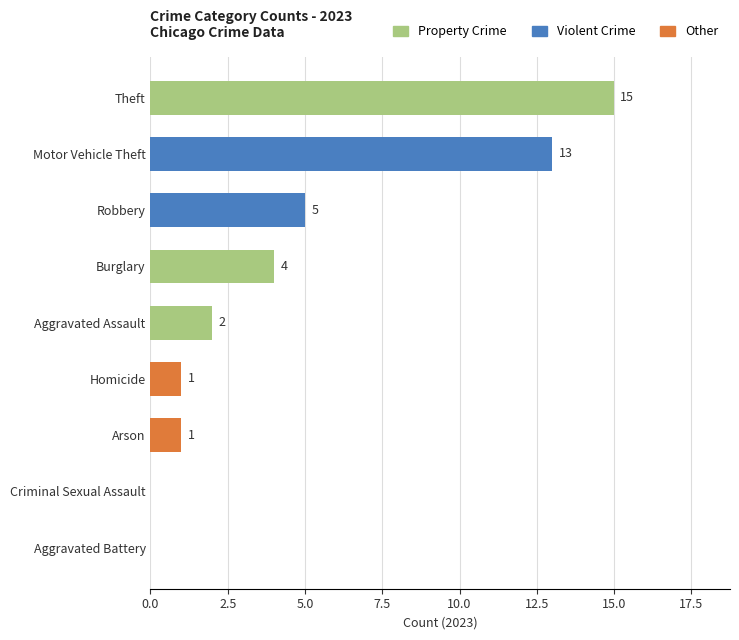

What is the approximate value at Motor Vehicle Theft?

13